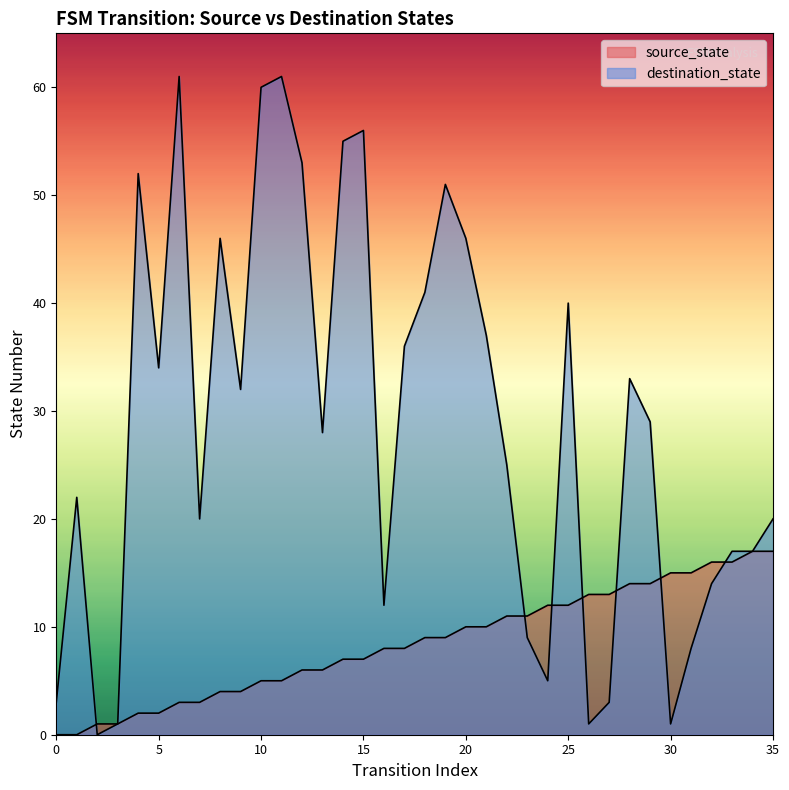

The destination_state series shows 1 at 3. True or false?

True